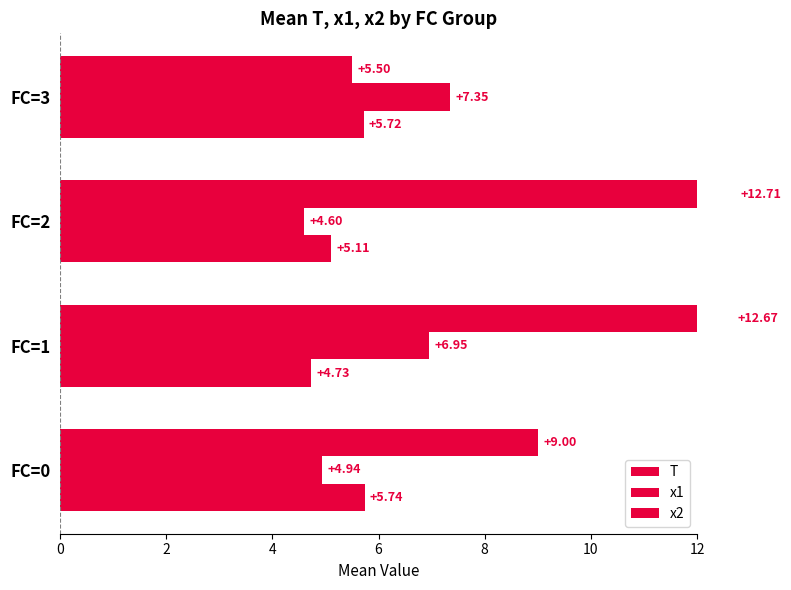

Which series has the largest total across all categories?

T